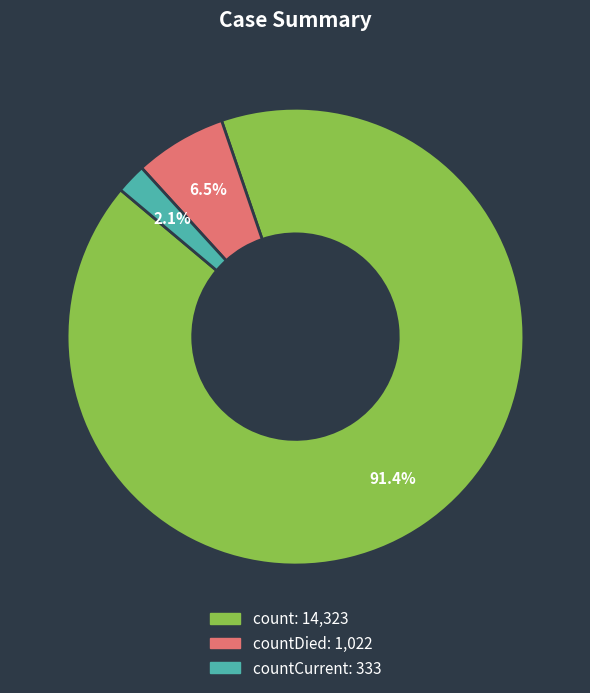

Does any single category account for the majority?

Yes